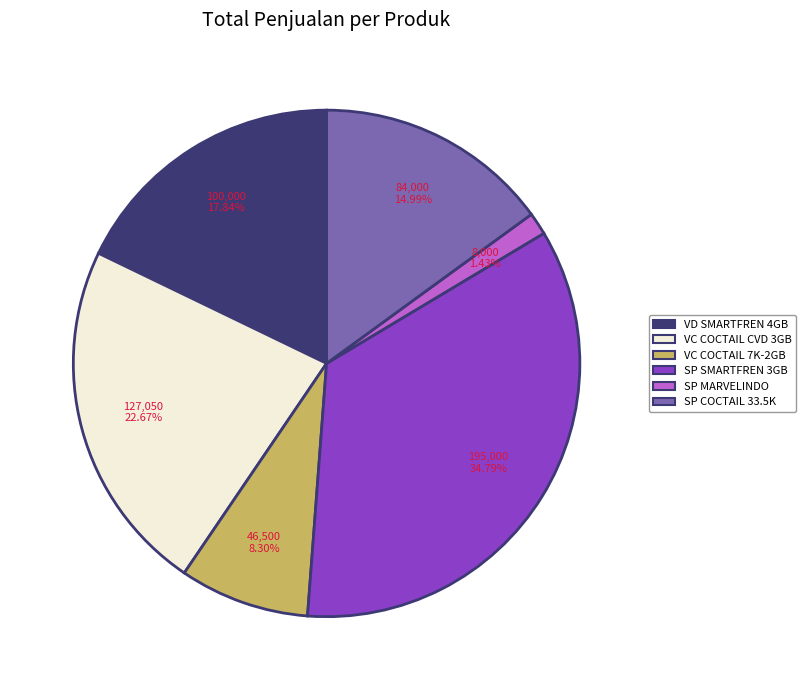

Is there a majority slice in this chart?

No